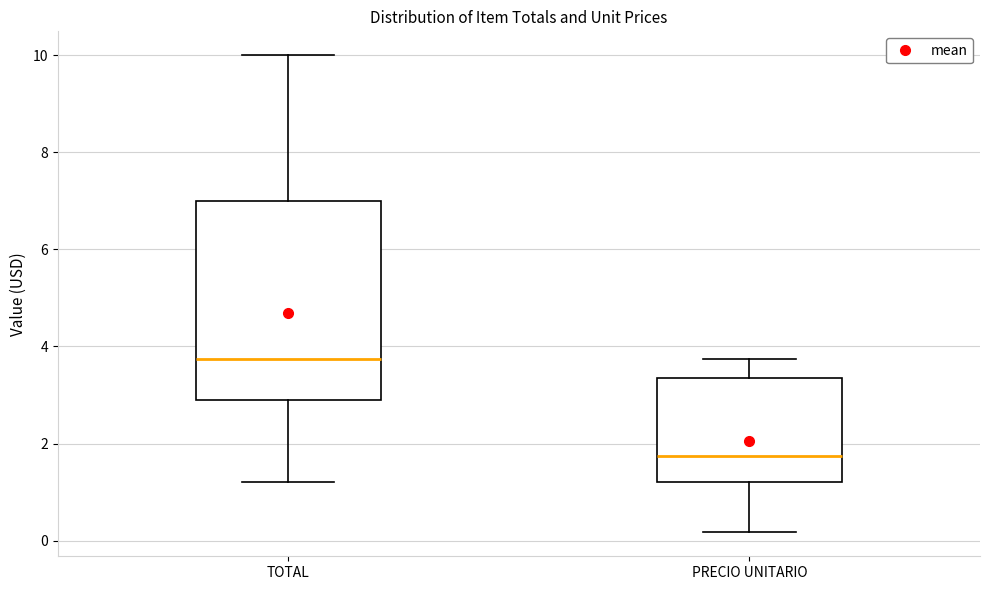

Reading left to right, transcribe this box plot: for each box, give where its median line is, the range the box spans, and where its two whiskers end, as read against the y-axis. The values are not printed on the chart, so give them approximately, as read against the axis.

TOTAL: median 3.8, box 3.0 to 7.0, whiskers 1.2 to 10.0
PRECIO UNITARIO: median 1.8, box 1.2 to 3.4, whiskers 0.2 to 3.8